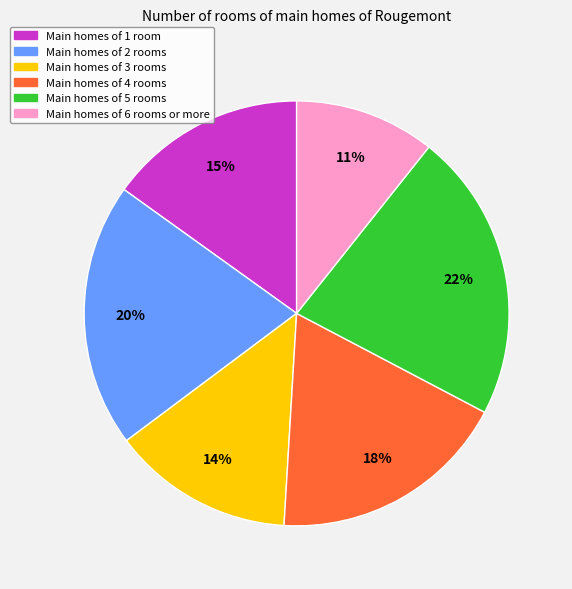

How many segments does this pie chart have?

6